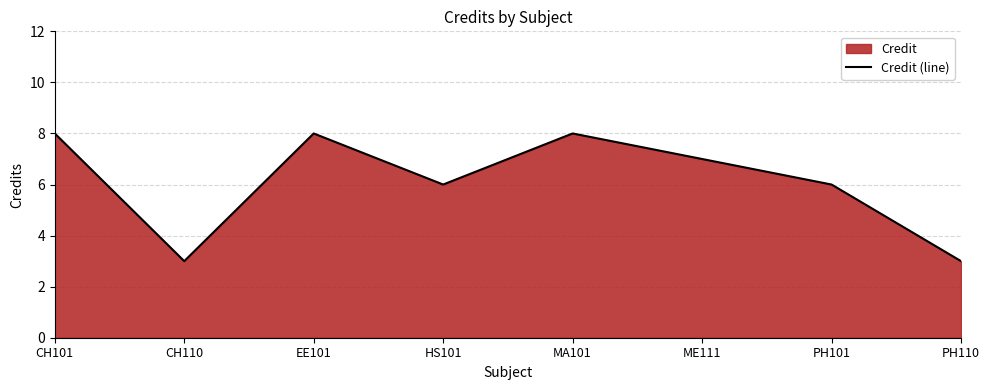

Between EE101 and HS101, which is larger?

EE101